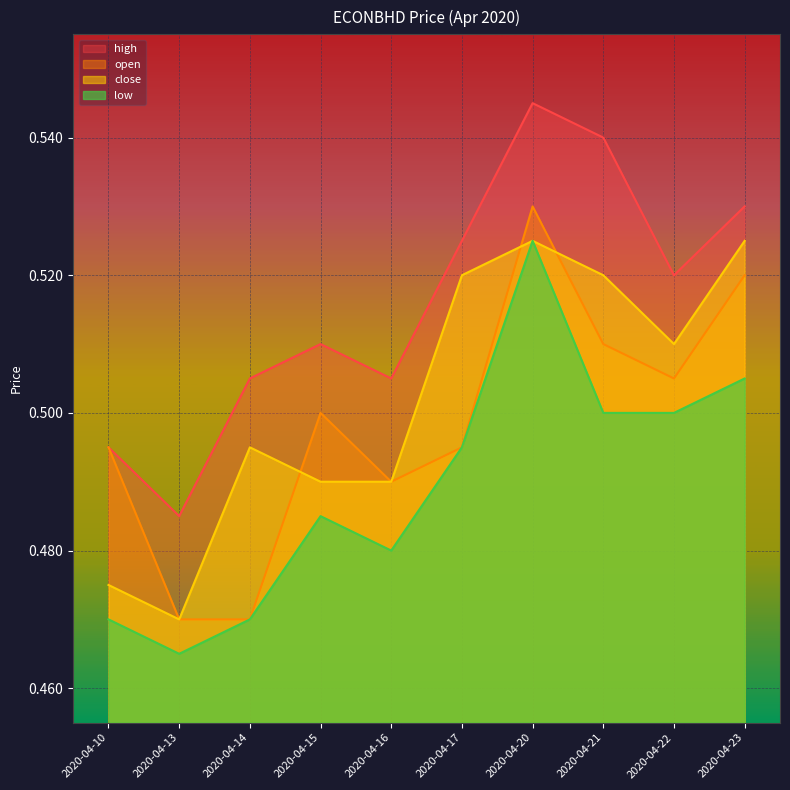

Rank the series by their maximum value, from lowest to highest.

close, low, open, high